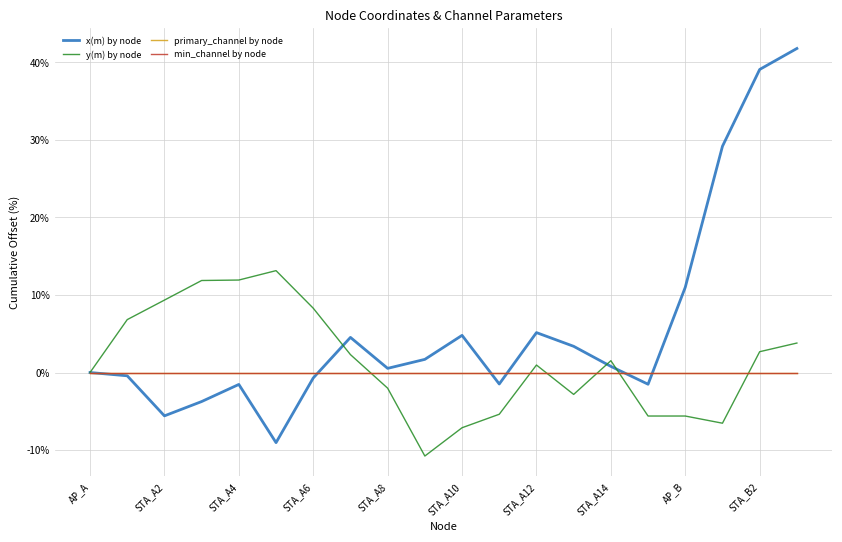

In x(m) by node, how many points are lower than both neighbors (excluding endpoints)?

5